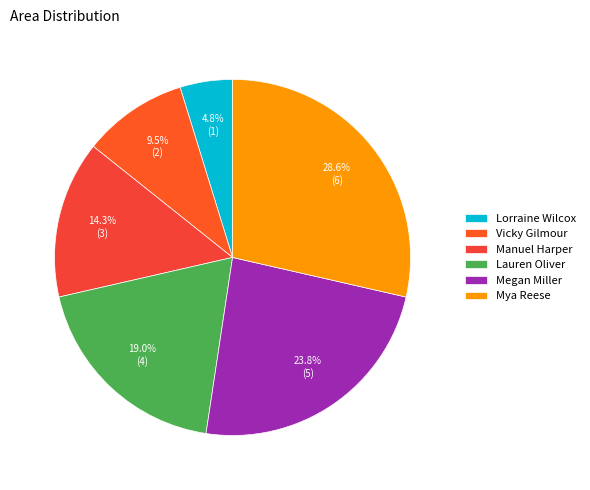

What is the largest slice in the pie chart?

Mya Reese